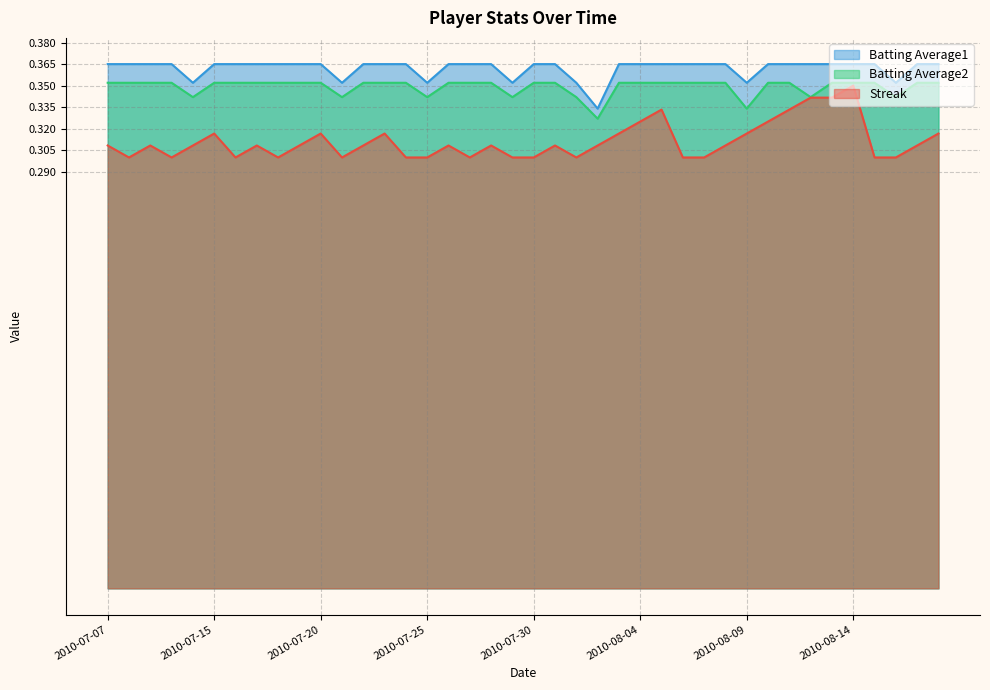

What is the value of the Batting Average2 point at the 5th from the left?

0.3